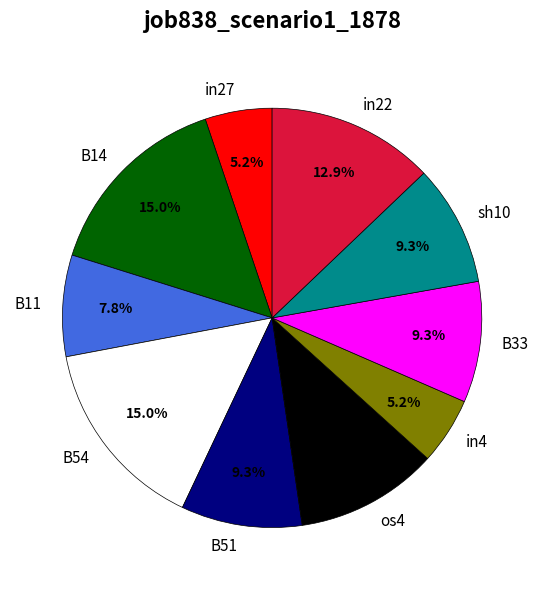

Is it true that sh10 is 9% of the pie?

True